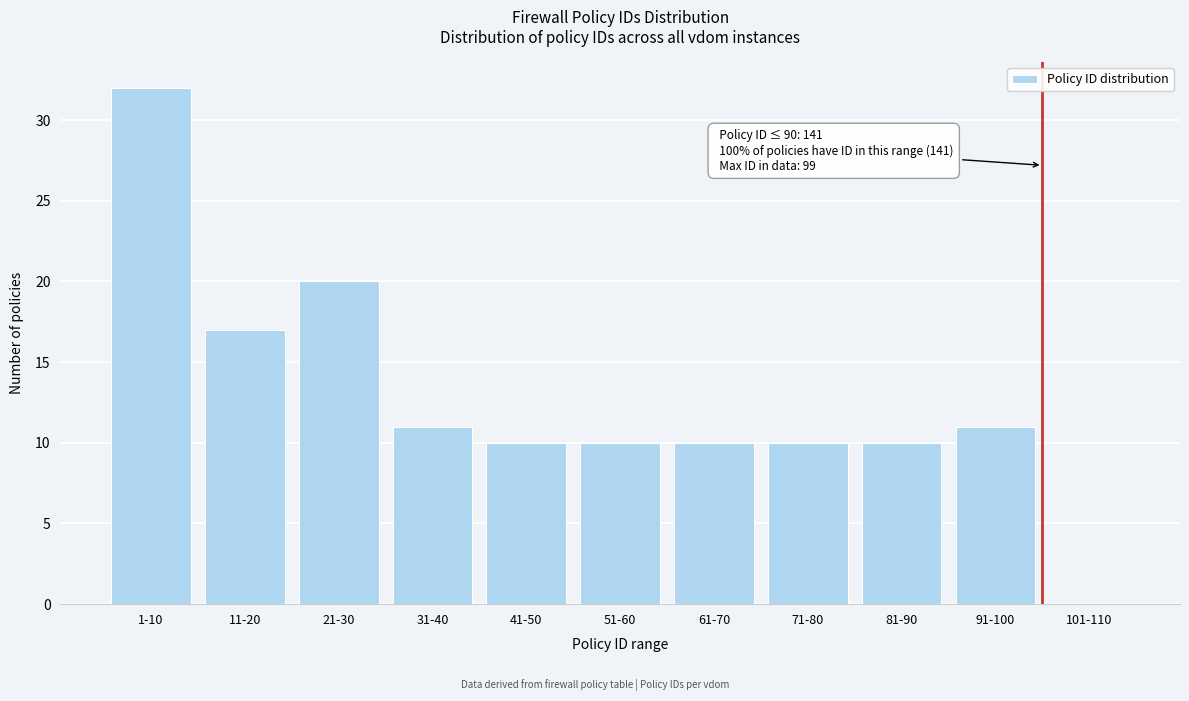

Reading left to right, list all the values displayed in this chart.

1-10=32	11-20=17	21-30=20	31-40=11	41-50=10	51-60=10	61-70=10	71-80=10	81-90=10	91-100=11	101-110=0